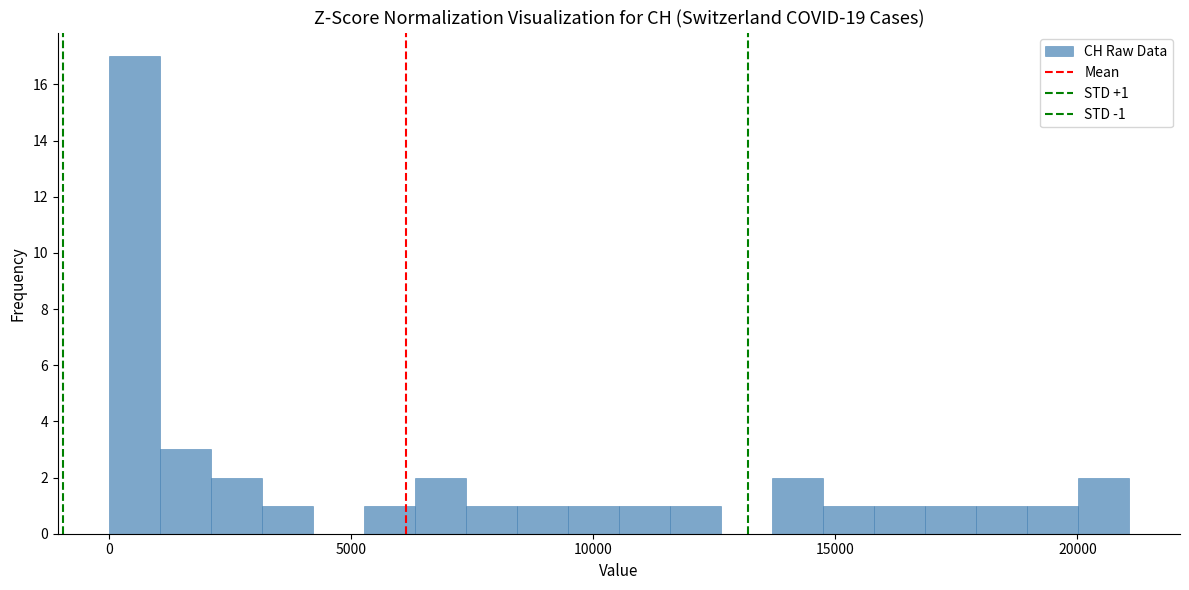

Around what value on the x-axis is the tallest bar? Give the approximate position of its centre, as read against the axis.

500